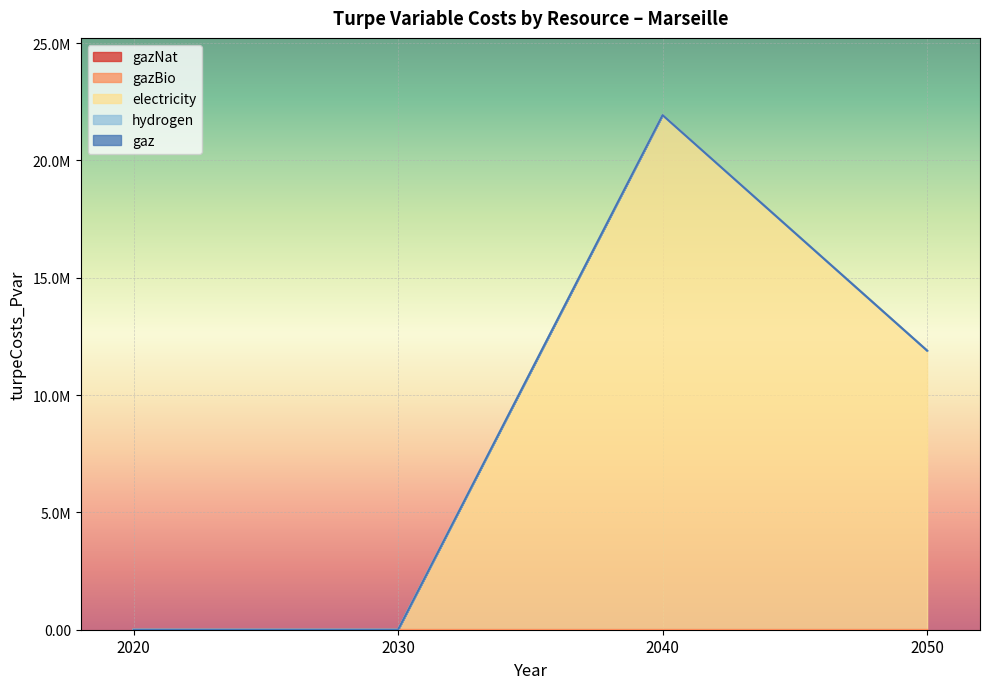

At how many categories does at least one series exceed 3479615?

2